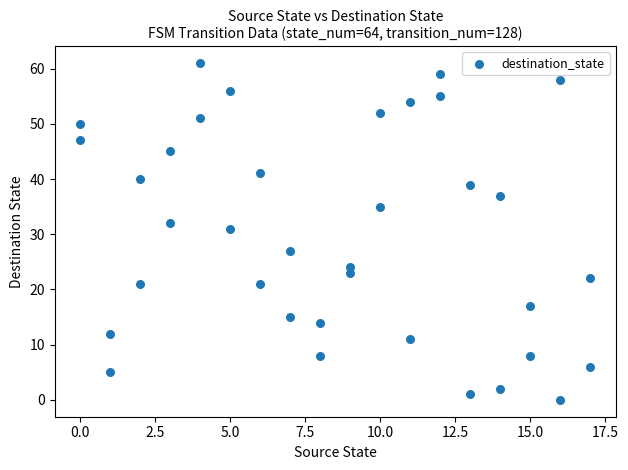

What is the range of Y values (max minus min)?

61